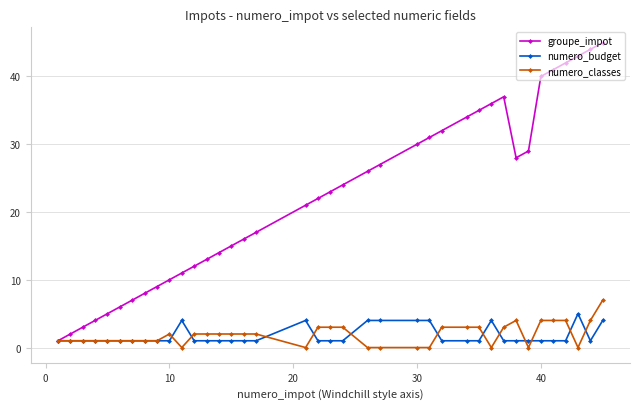

What is the highest value of the groupe_impot series?

45